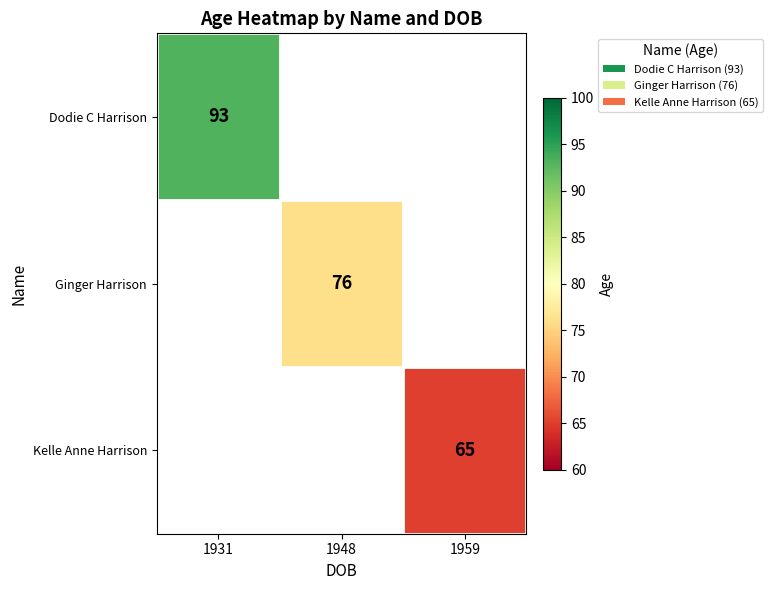

At how many categories does at least one series exceed 72?

2